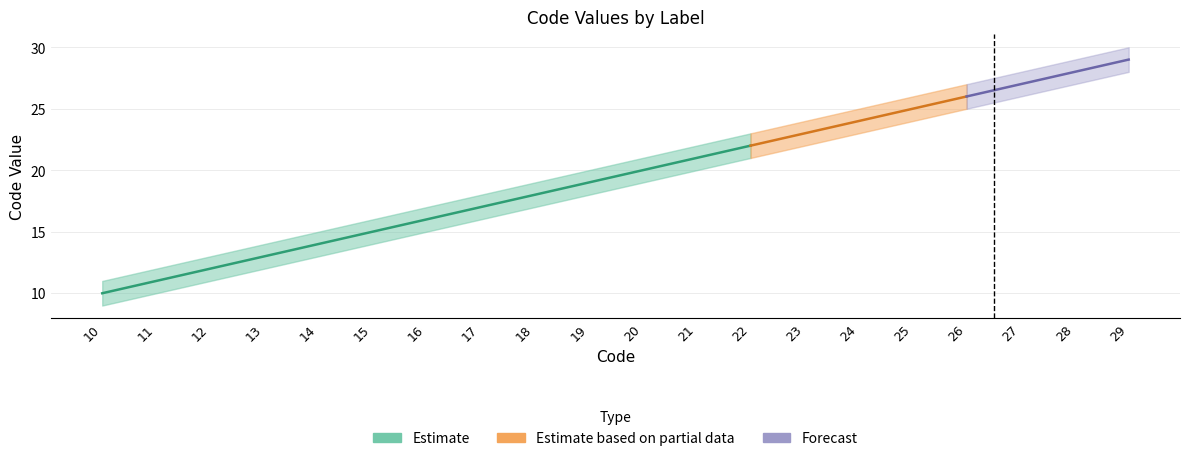

What is the difference between the second highest and second lowest values in the Code series?

17